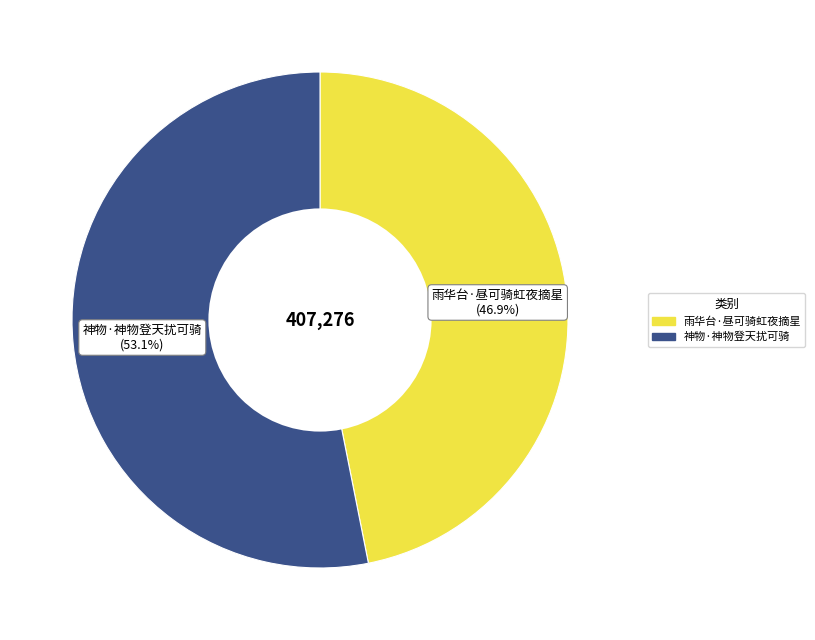

How many slices are in this pie chart?

2